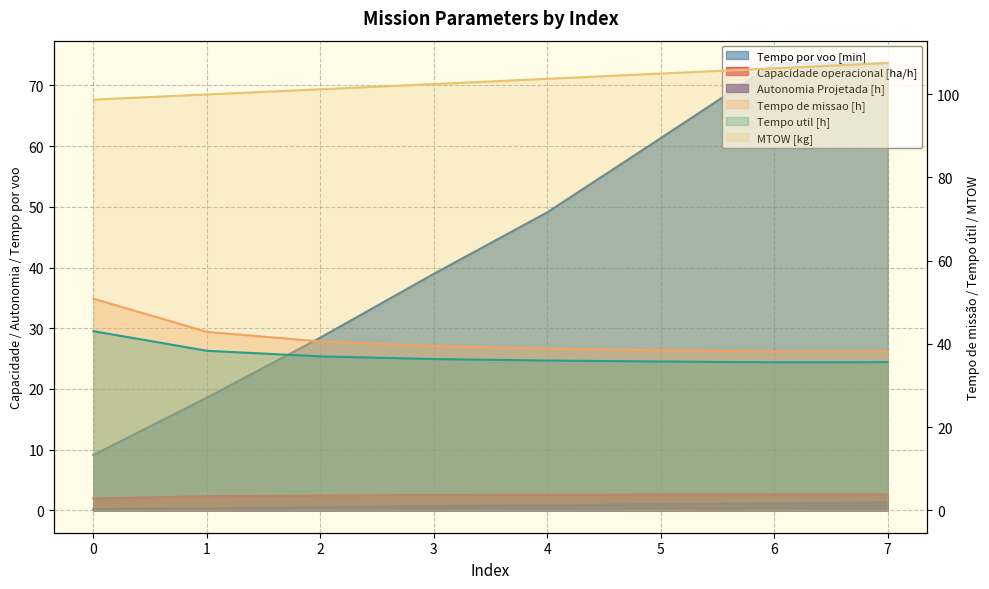

Between 6 and 7, which series saw the biggest shift?

MTOW [kg]